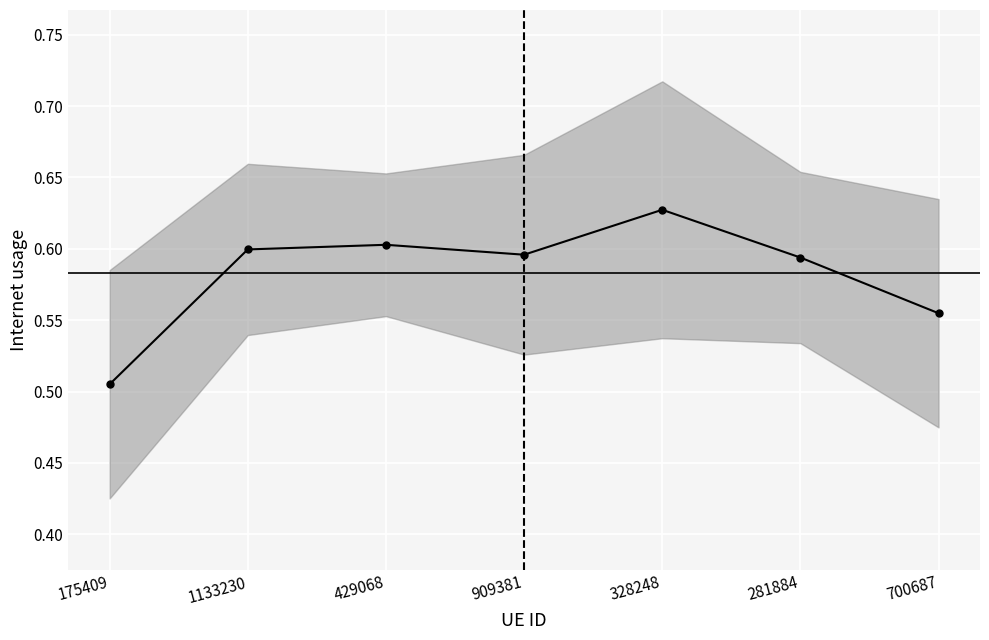

True or false: the data shows 0.8 at 909381.

False